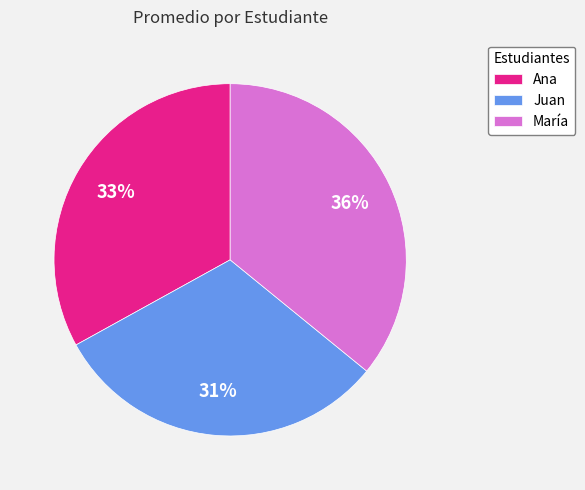

Is the sum of Juan and María greater than half?

Yes